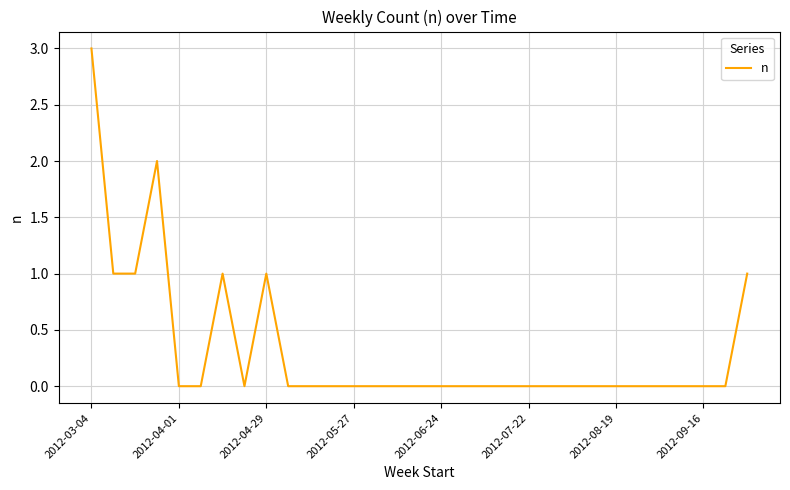

What is the maximum value shown in the chart?

3